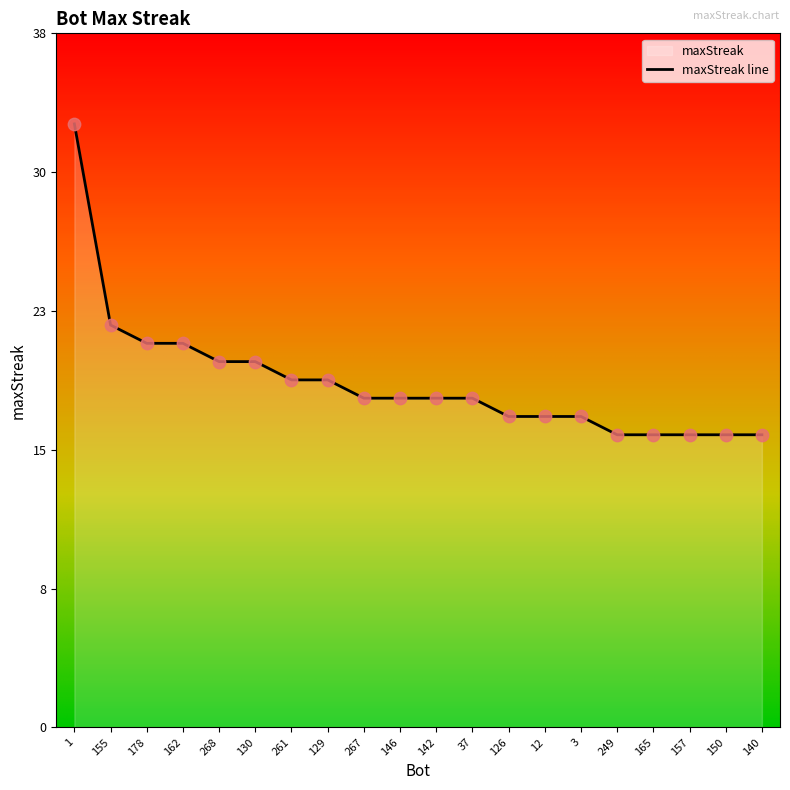

Between 140 and 165, which is larger?

140